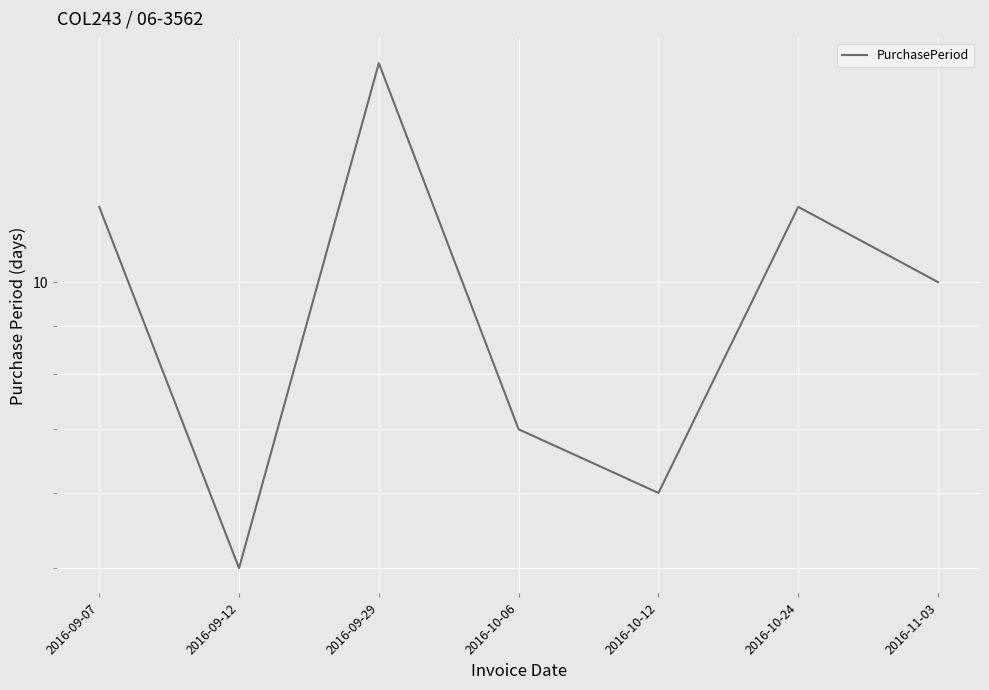

The chart shows a value of 3 at 2016-10-12. True or false?

False